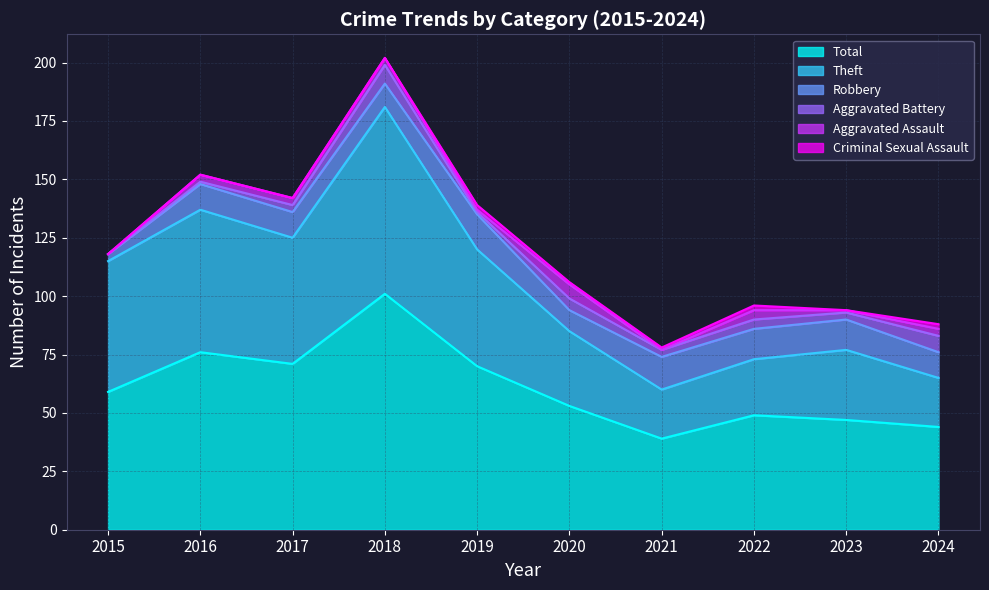

Where is Total nearest to the value 70?

2019